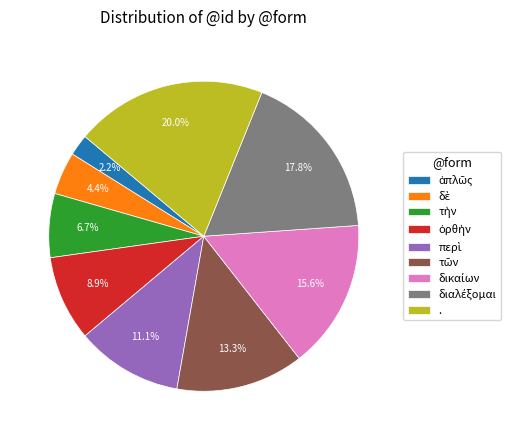

What percentage is NOT represented by .?

80.0%